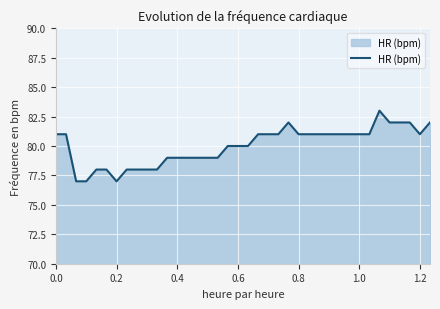

Does the chart display data point markers on the line(s)?

No